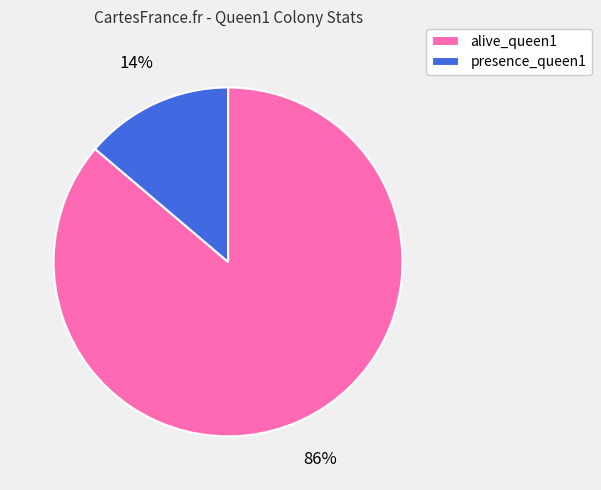

Which category has the smallest portion of the pie?

presence_queen1